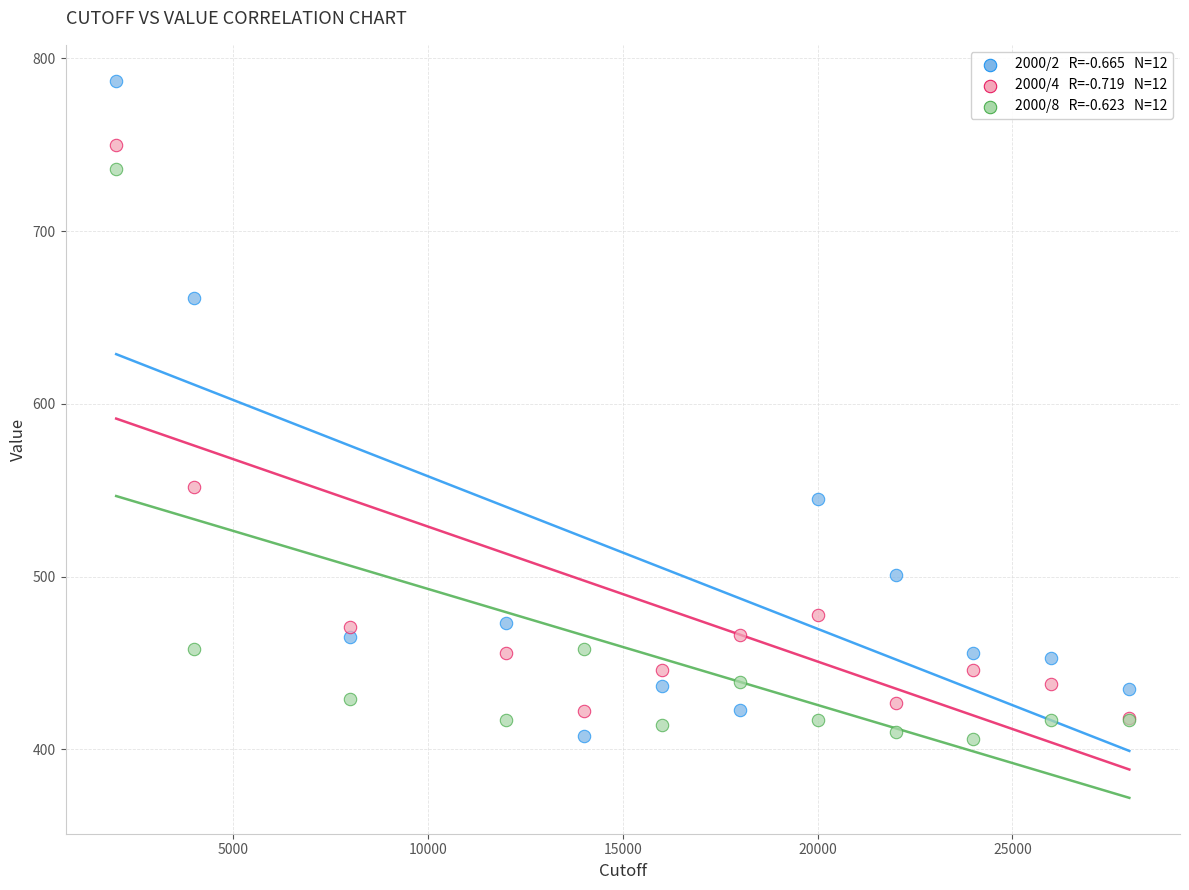

Across all series, what Y value is closest to 596?

552